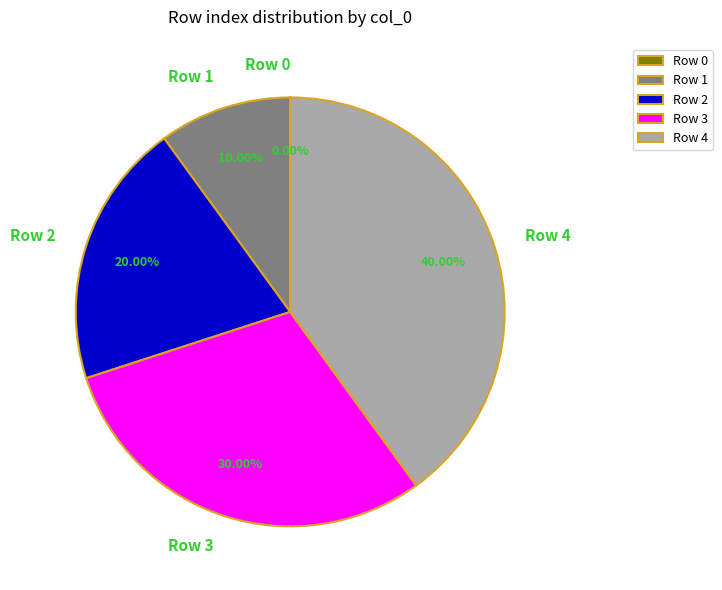

To the nearest percent, what is the difference between the Row 2 and Row 4 slice percentages?

20%